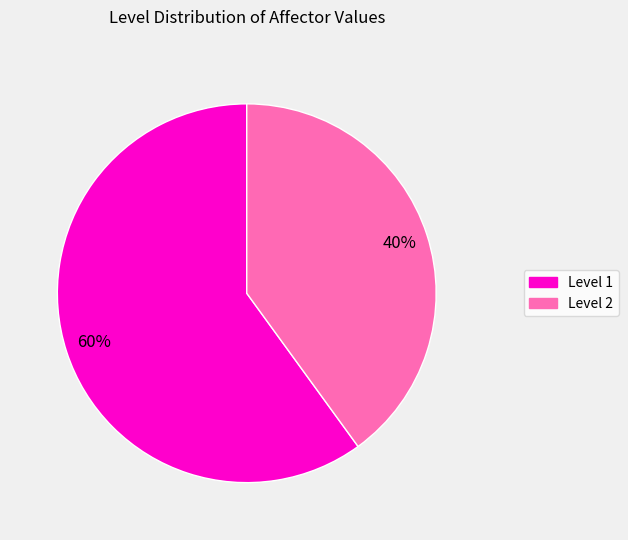

Does any single category account for the majority?

Yes